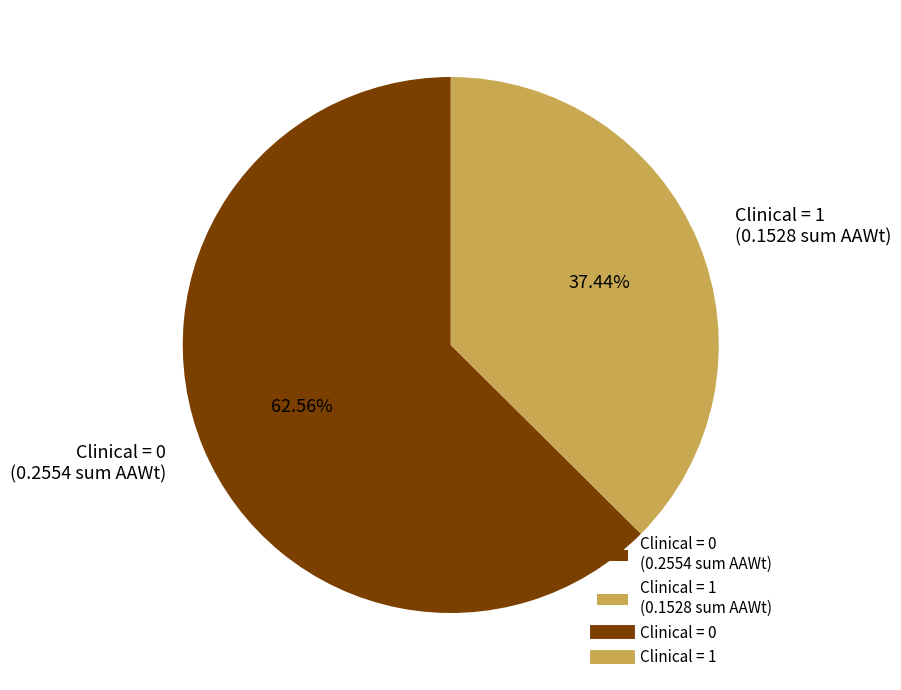

Which has a higher value, Clinical = 1 (0.1528 sum AAWt) or Clinical = 0 (0.2554 sum AAWt)?

Clinical = 0 (0.2554 sum AAWt)